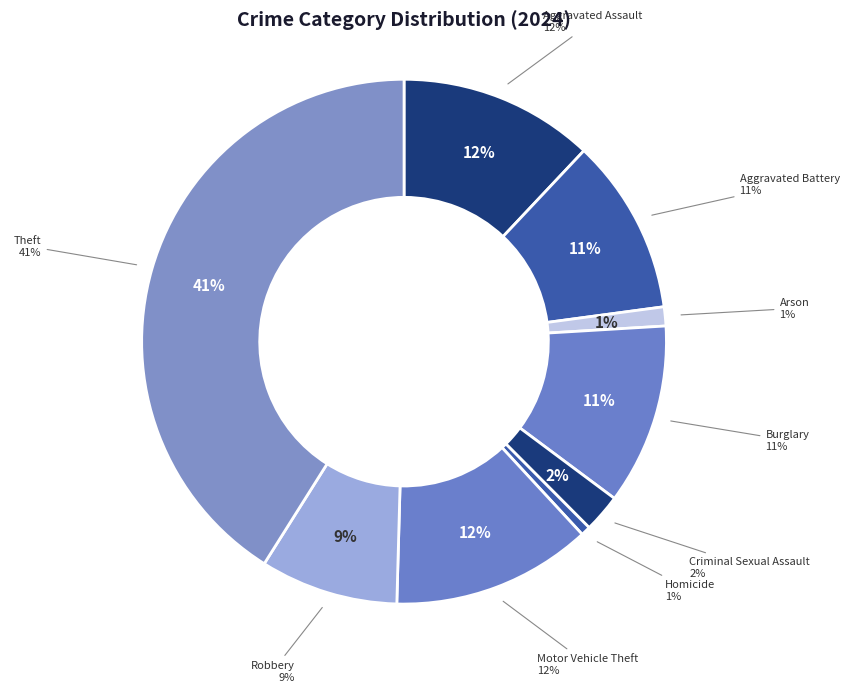

What is the ratio of the value at Motor Vehicle Theft to the value at Robbery?

1.4